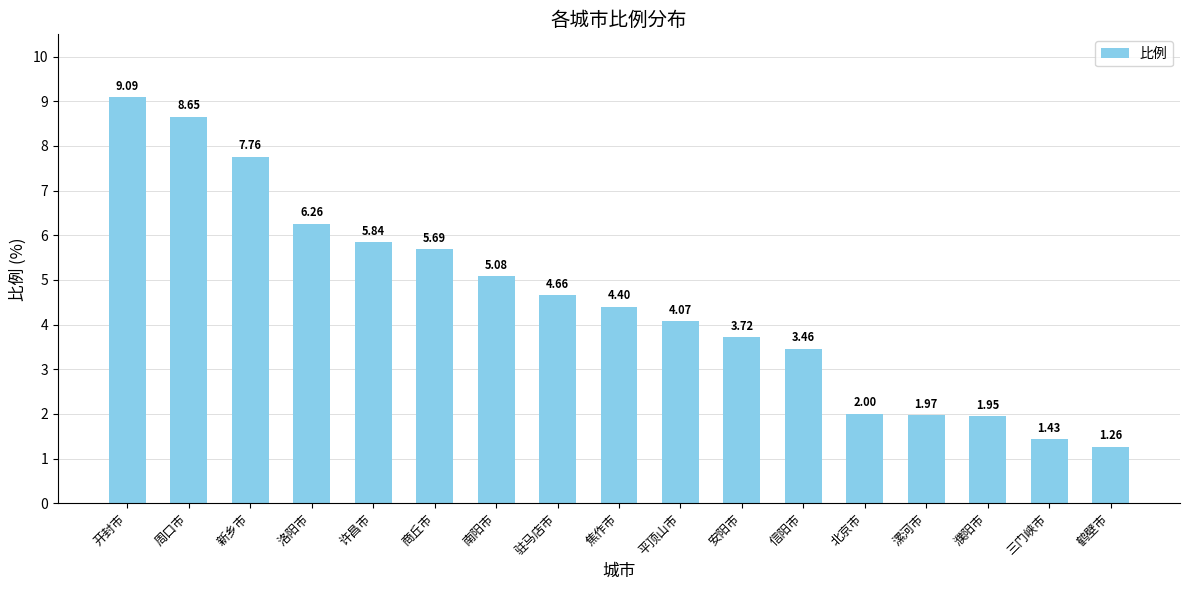

What is the label of the 4th bar from the left?

洛阳市